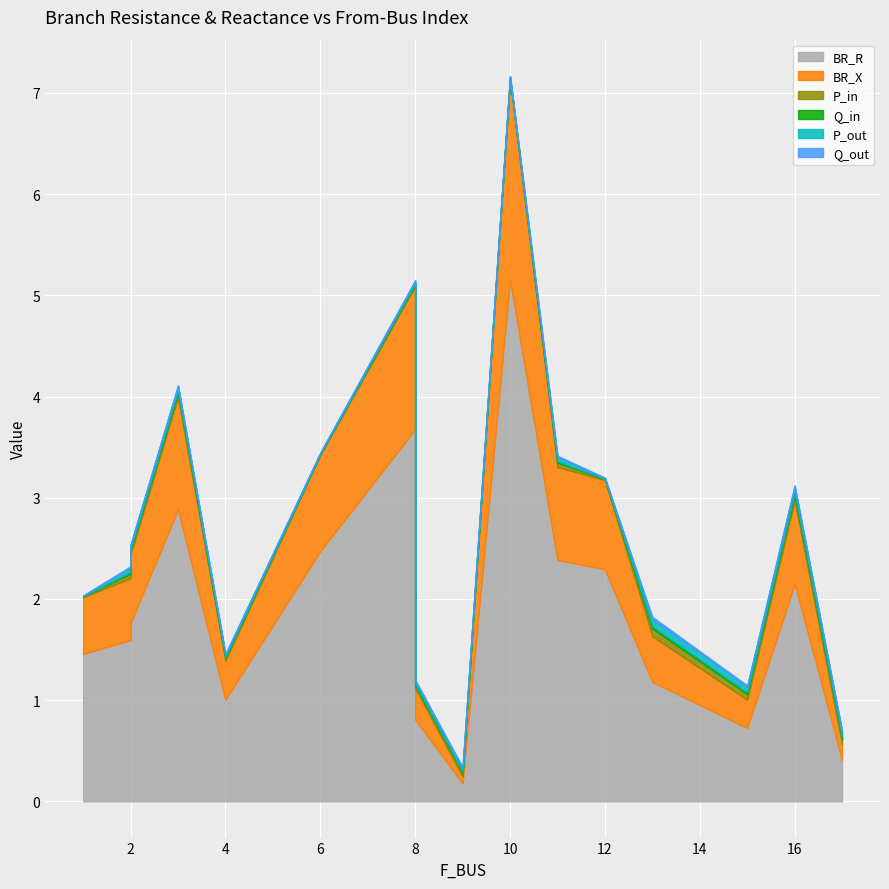

What is the difference between the highest and lowest values at 4?

1.0